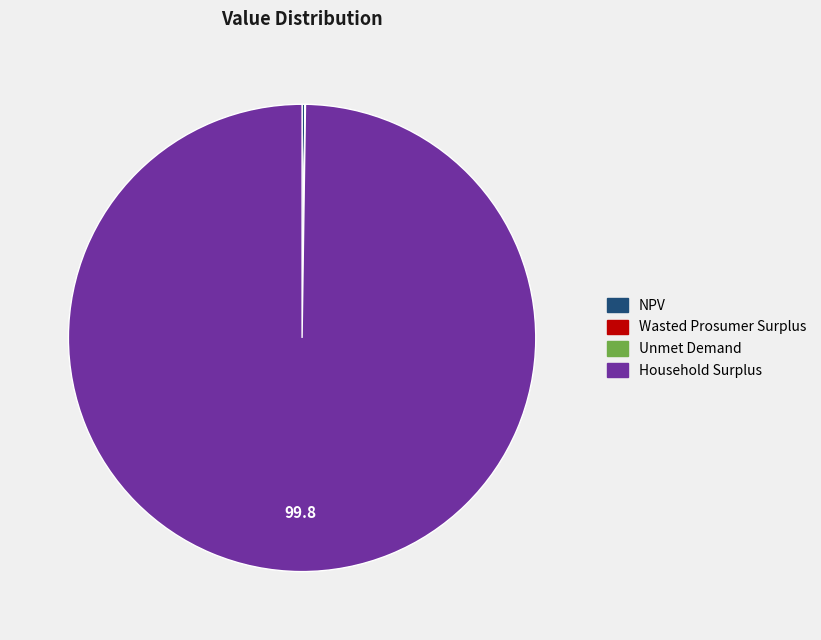

True or false: Household Surplus accounts for 92% of the total.

False